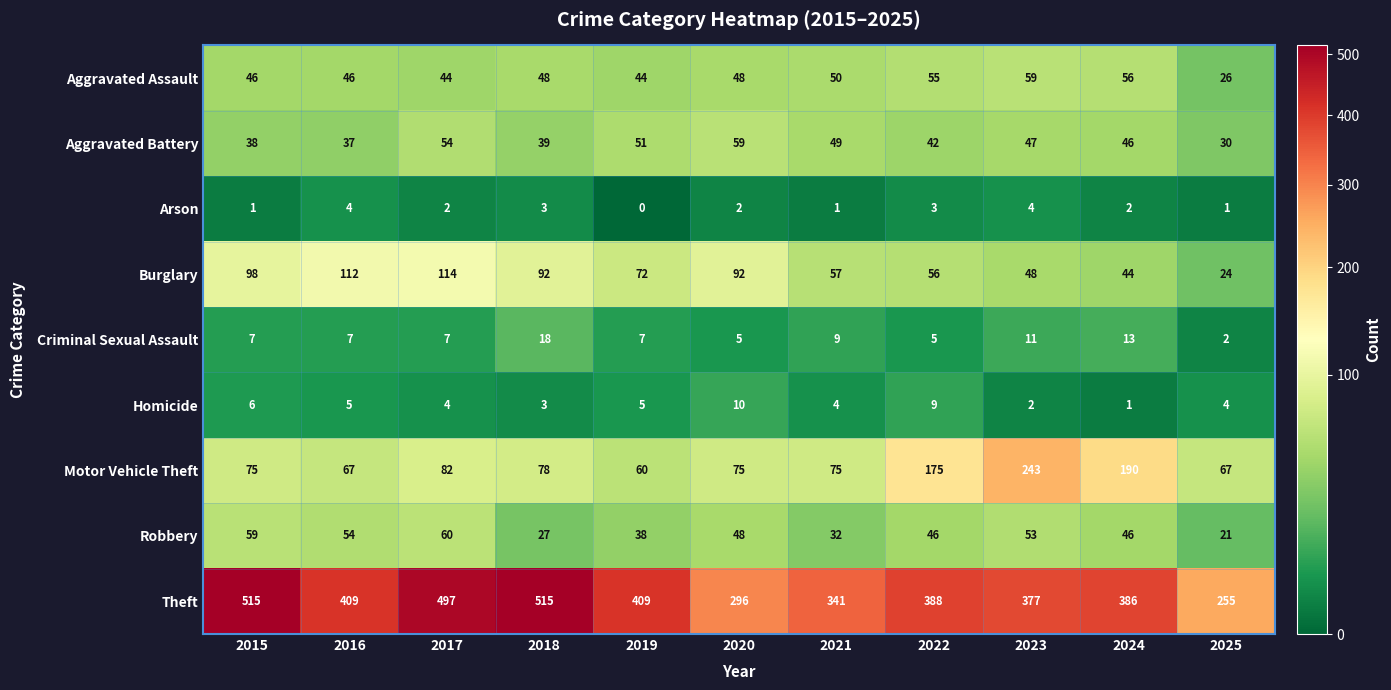

Which series has the largest total across all categories?

Theft